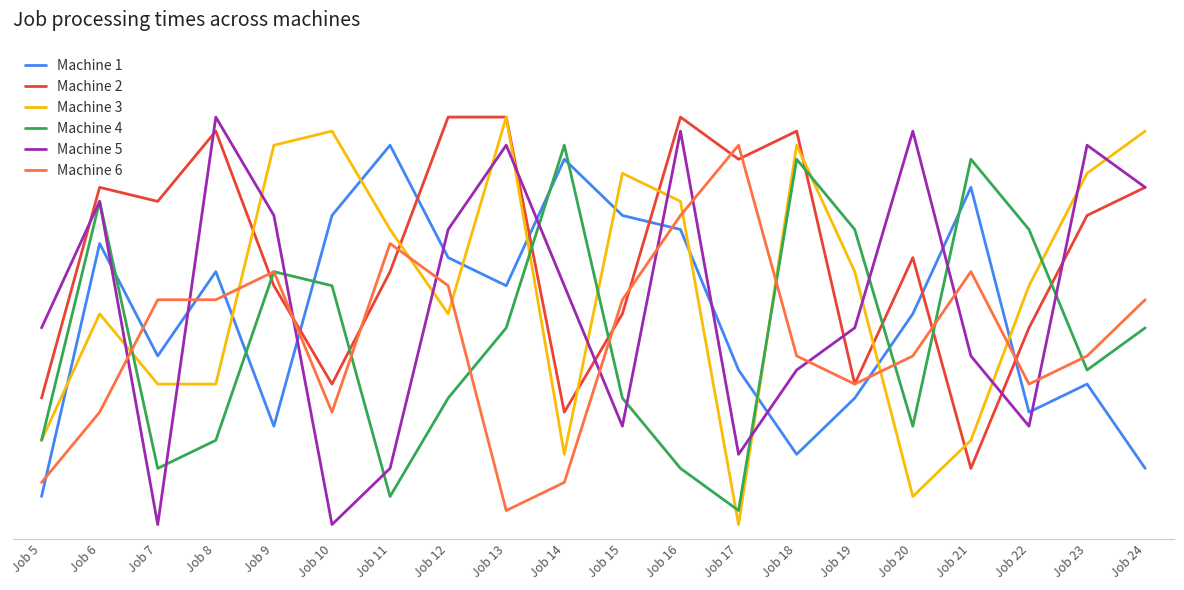

Is this an area chart (filled region under the line)?

No